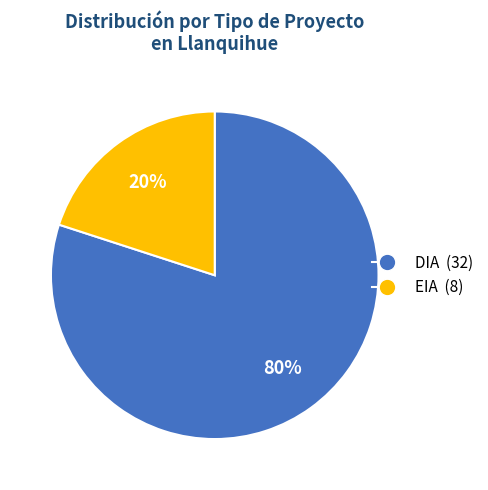

Rank the categories by value from highest to lowest.

DIA, EIA